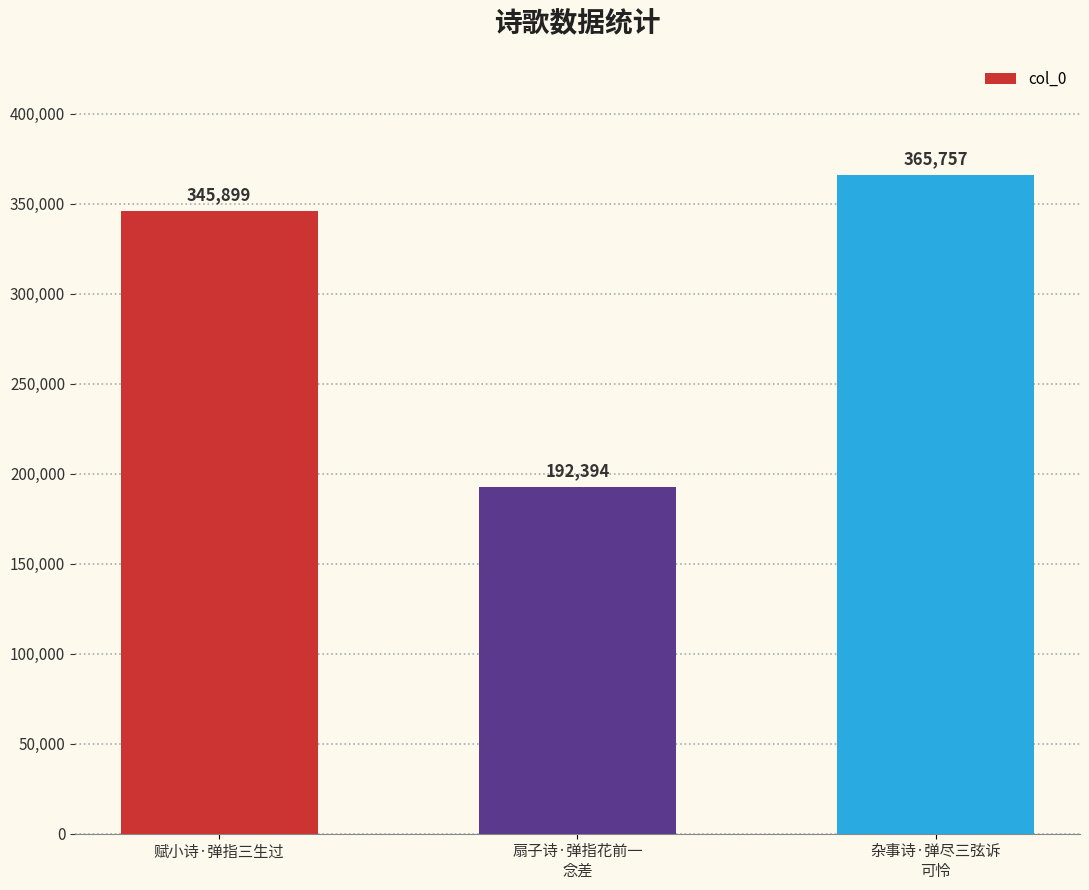

What is the label of the 2nd bar from the right?

扇子诗·弹指花前一
念差